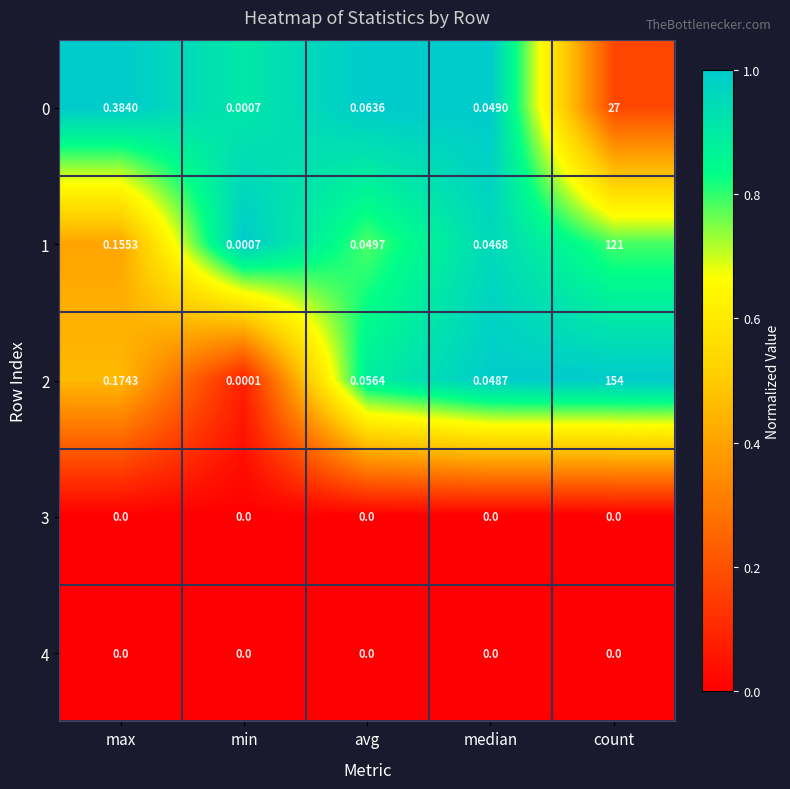

What is the greatest value displayed?

154.0